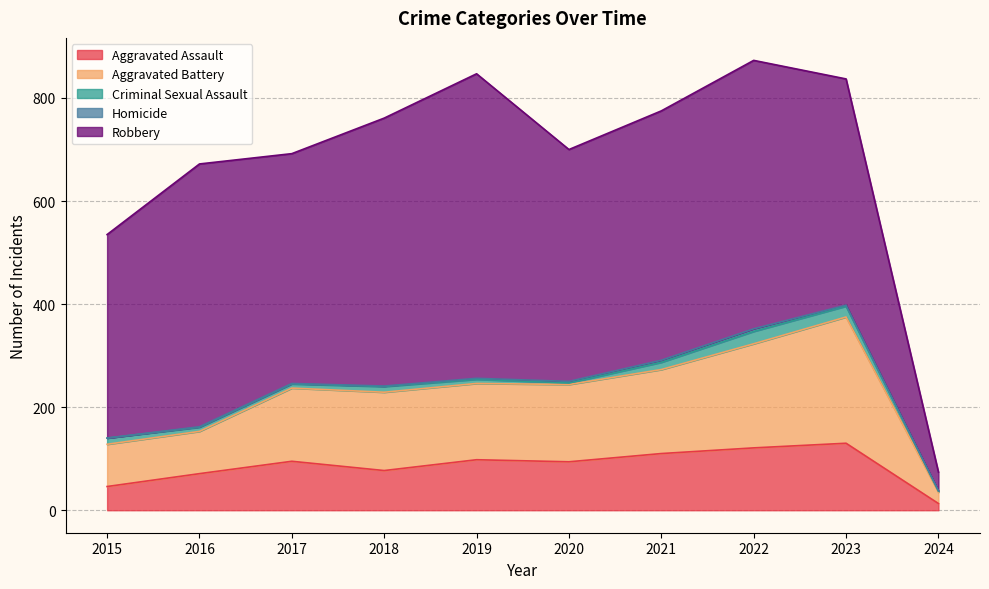

At which label does Criminal Sexual Assault first exceed 11?

2015